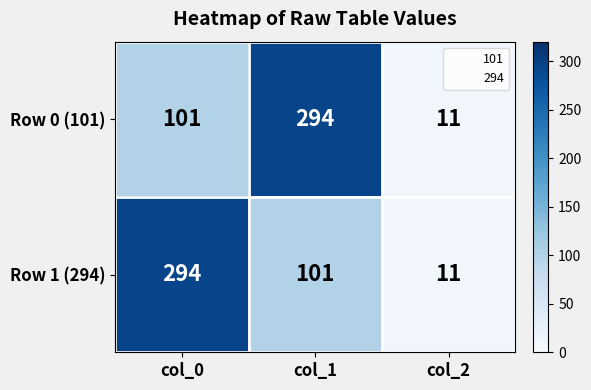

Is the value of Row 1 (294) at col_2 greater than the value of Row 0 (101) at col_0?

No